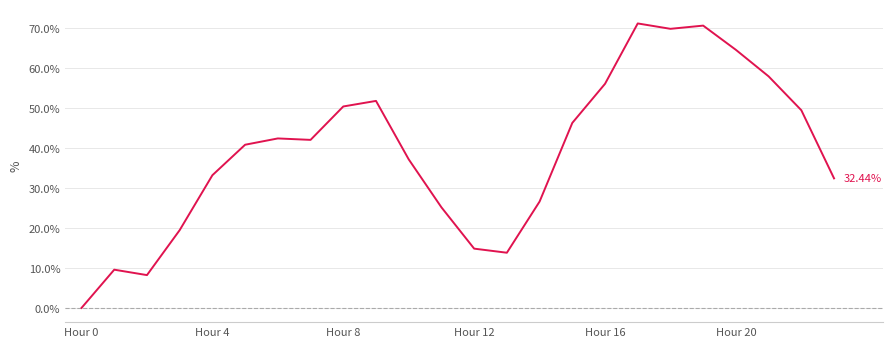

What is the difference between the maximum and minimum values?

71.2